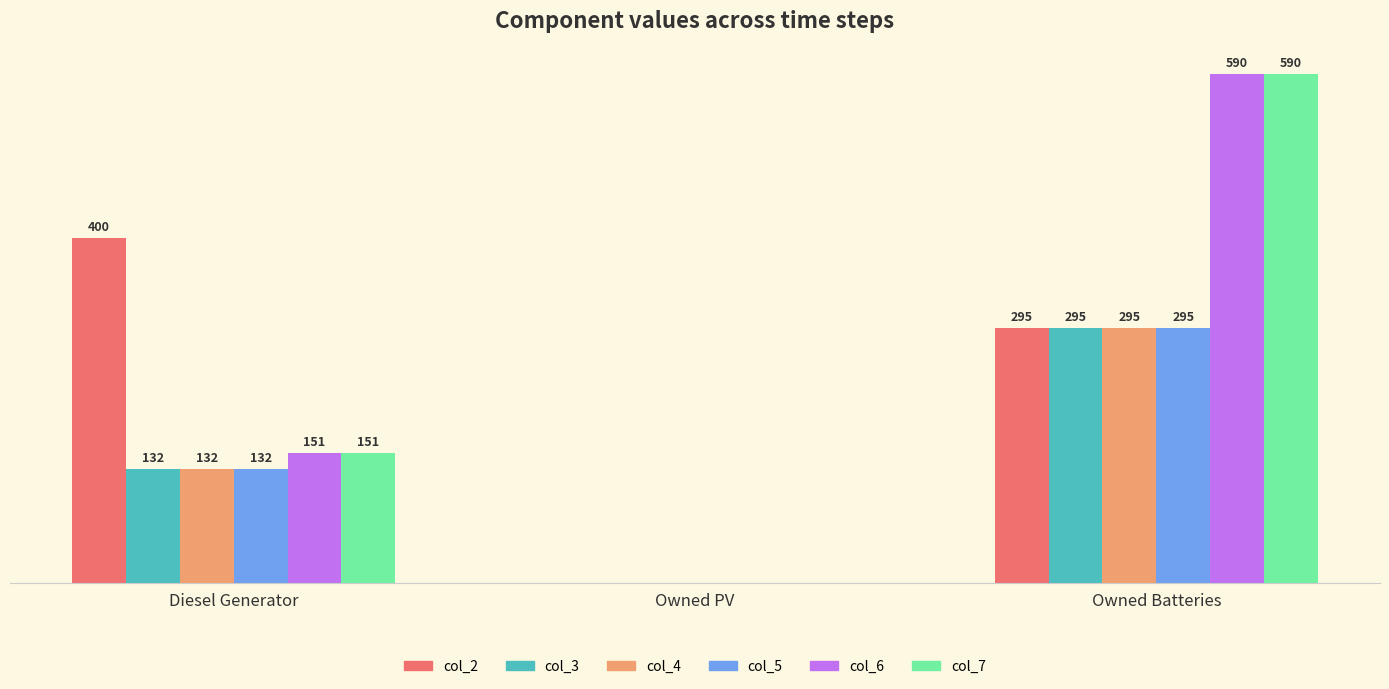

At which category is the sum across all series the highest?

Owned Batteries